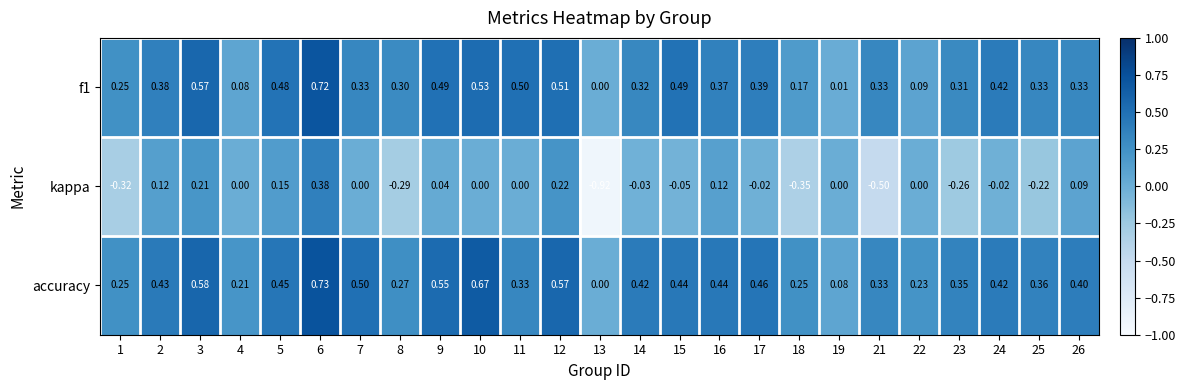

Which series has the widest spread of values?

kappa